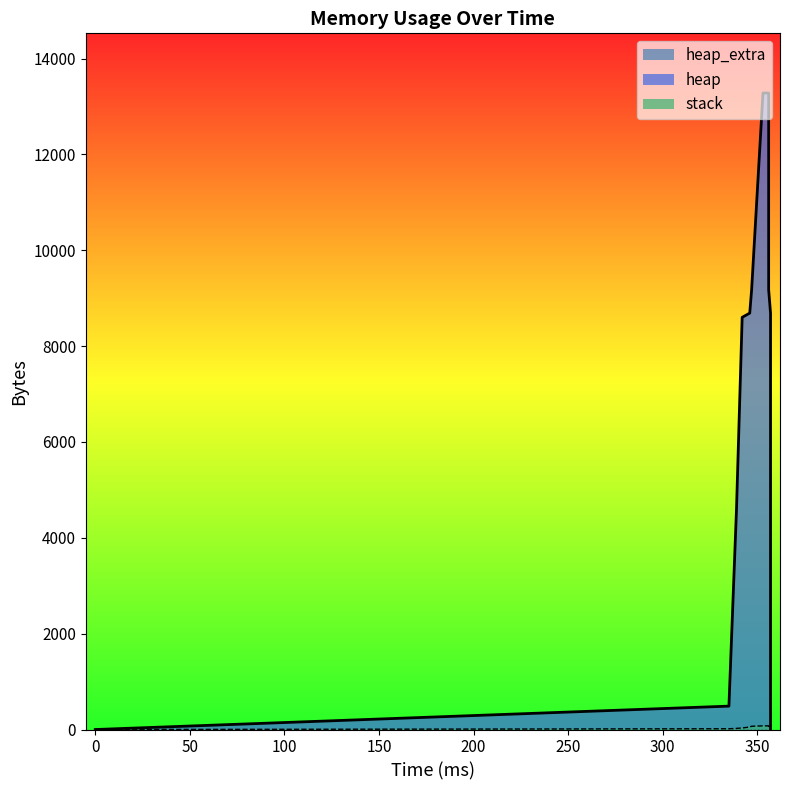

How many data points in heap_extra are above 44?

6